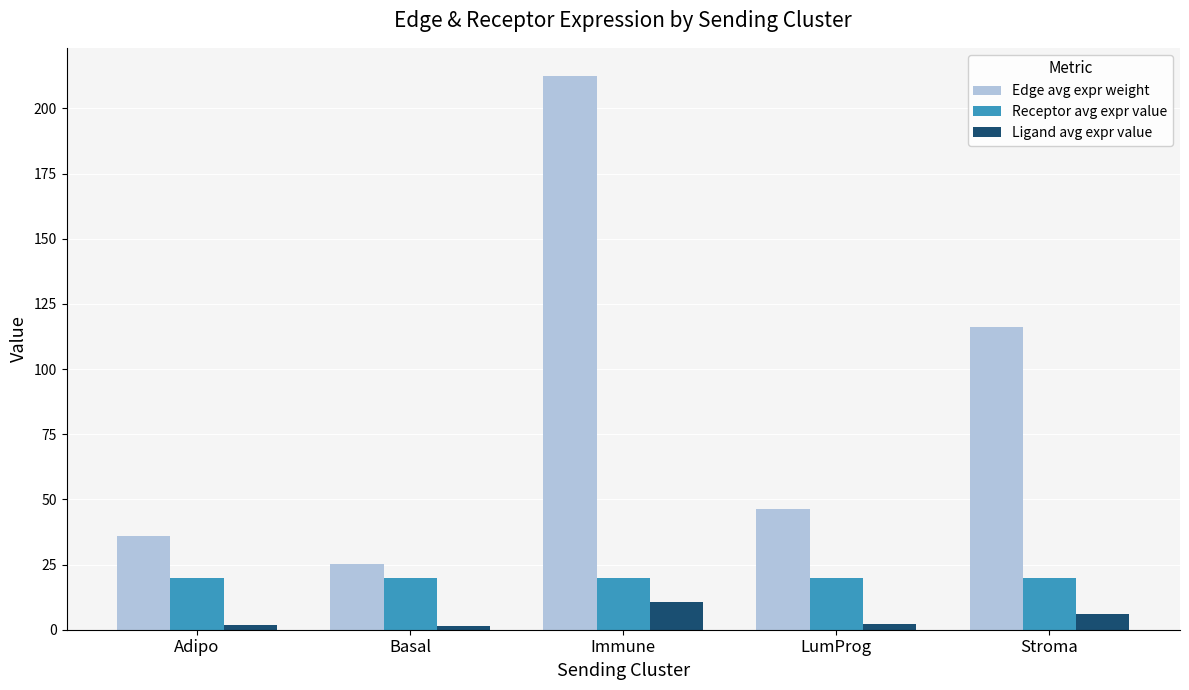

Is it true that Edge avg expr weight equals 12.6 at LumProg?

False